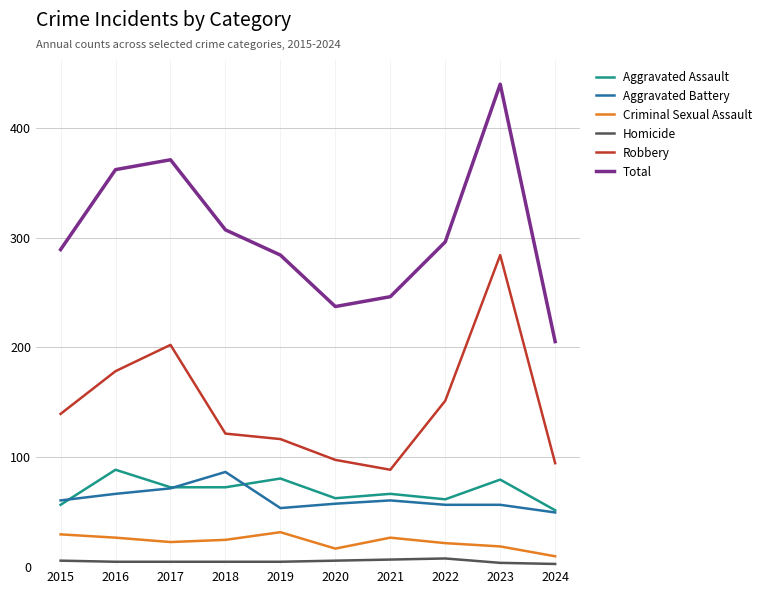

What is the total value across all series at 2016?

724